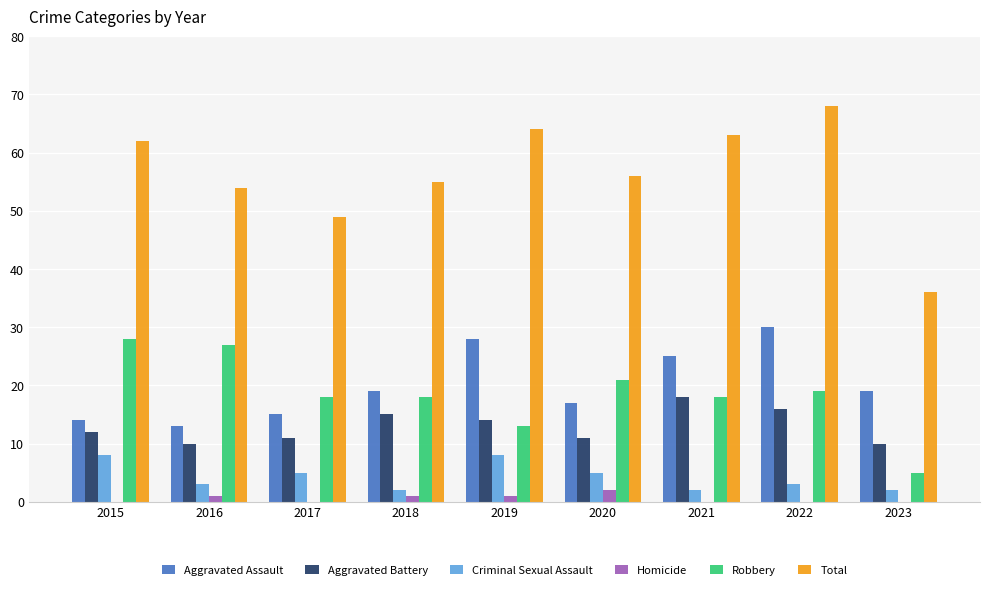

Where does the Criminal Sexual Assault series first go above 3?

2015